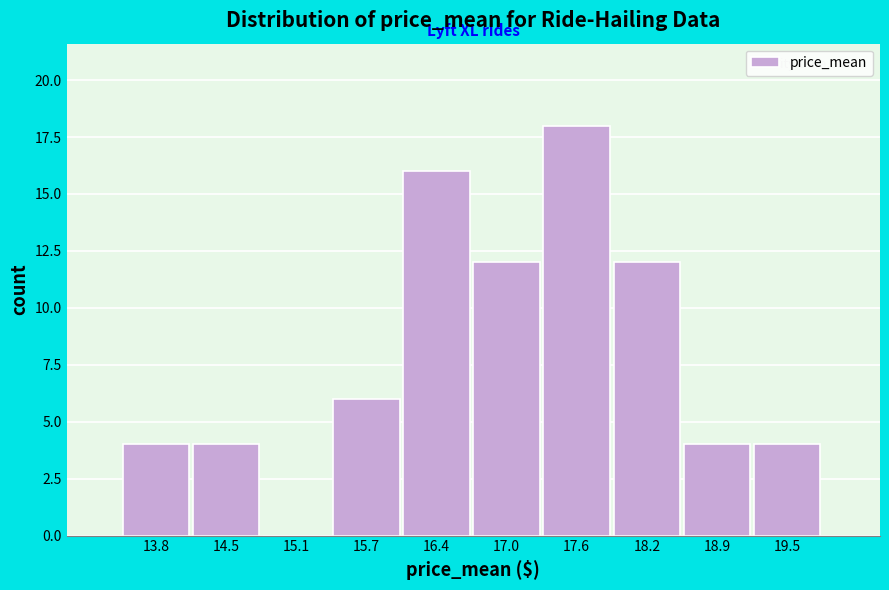

Reading right to left, what are all the values shown in this chart?

19.5=4	18.9=4	18.2=12	17.6=18	17.0=12	16.4=16	15.7=6	15.1=0	14.5=4	13.8=4